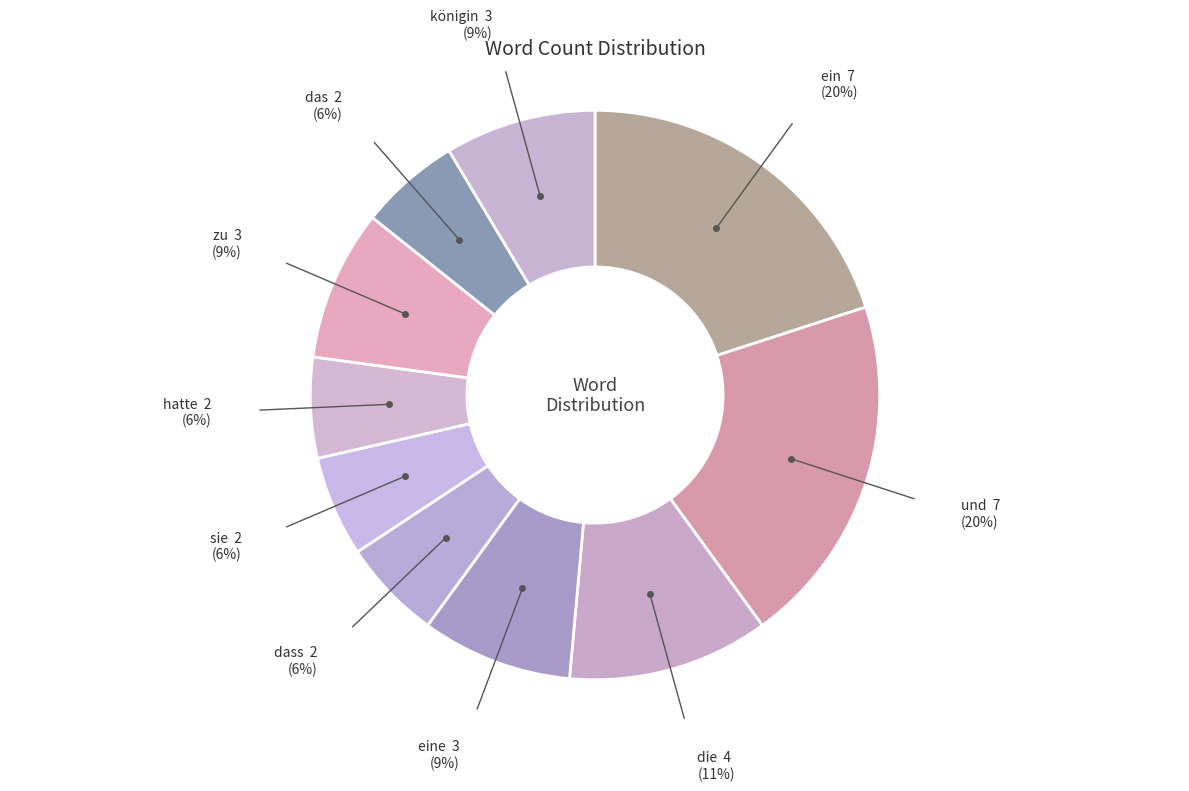

Which slice is the smallest?

dass